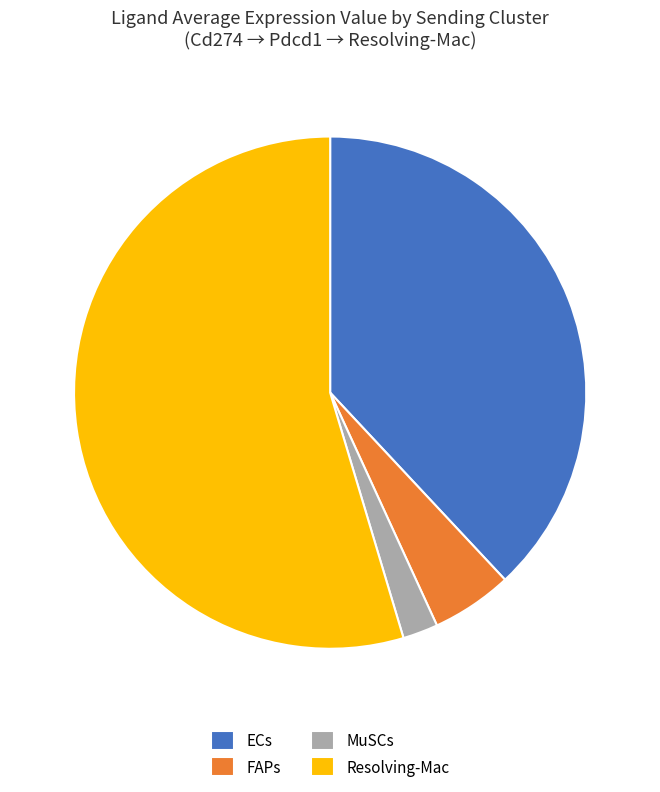

How many segments does this pie chart have?

4